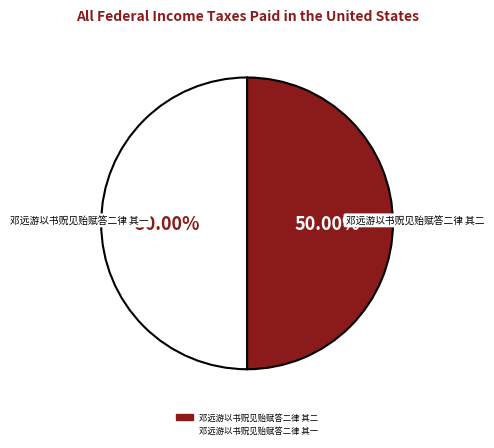

Is the sum of 邓远游以书贶见贻赋答二律 其二 and 邓远游以书贶见贻赋答二律 其一 greater than half?

Yes